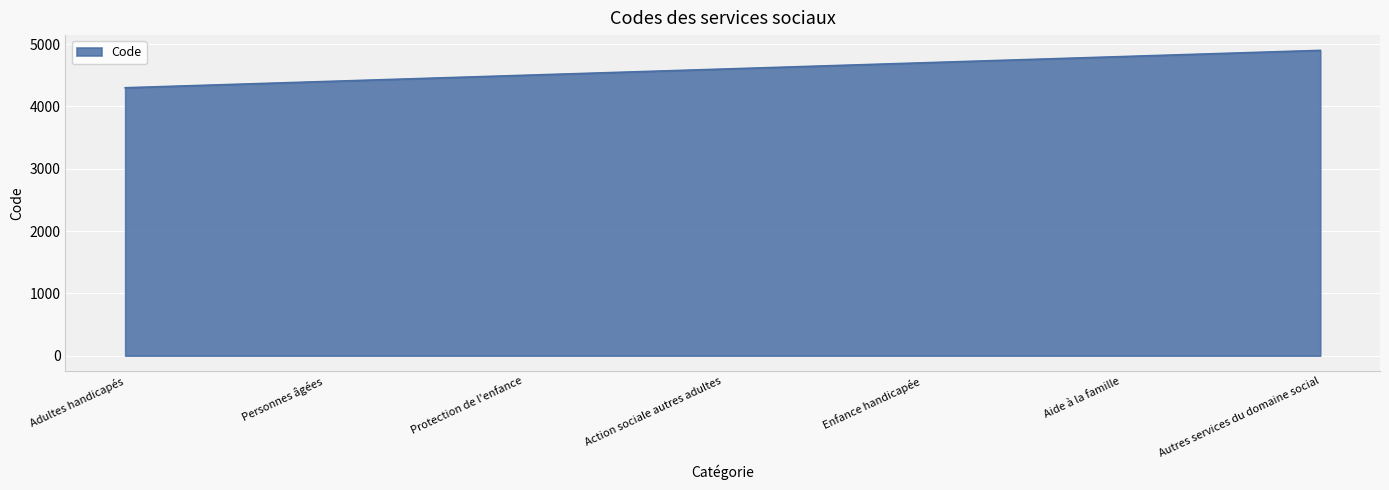

What is the difference between the second highest and second lowest values?

400